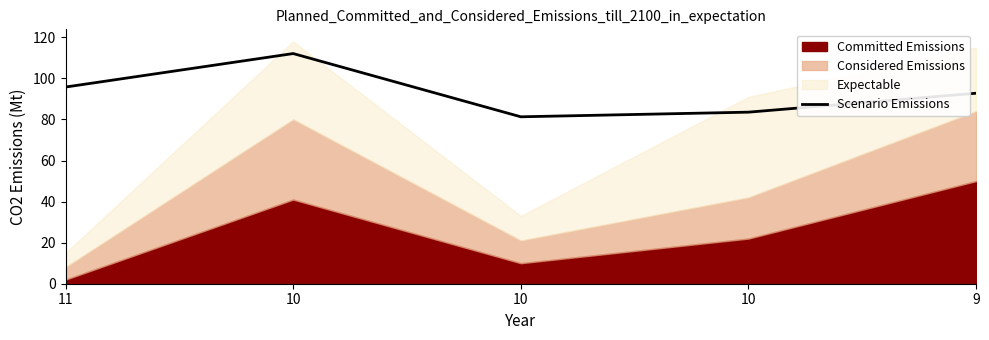

At which category does the data reach its first local peak?

10